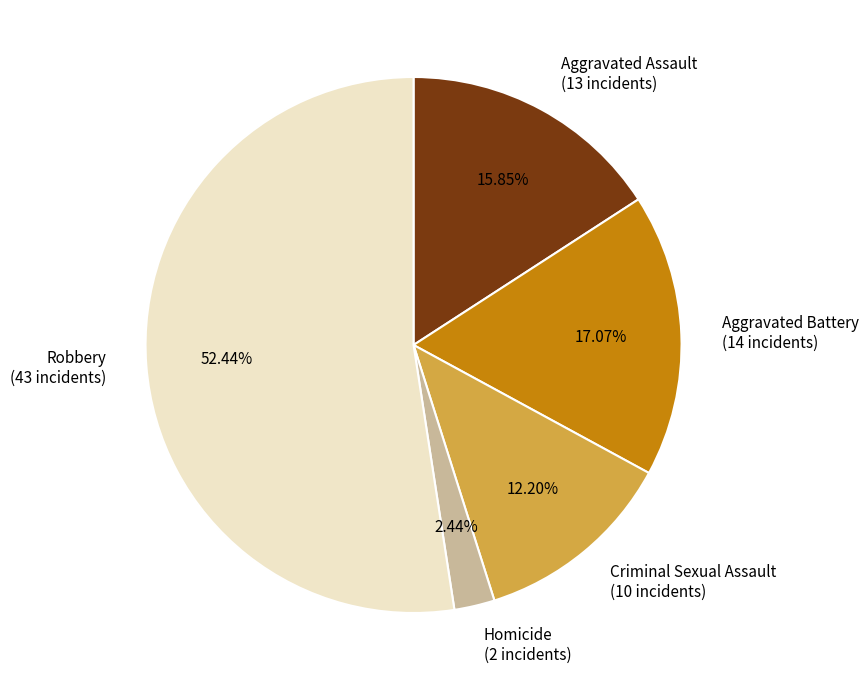

The Aggravated Battery slice represents 17% of the pie. True or false?

True